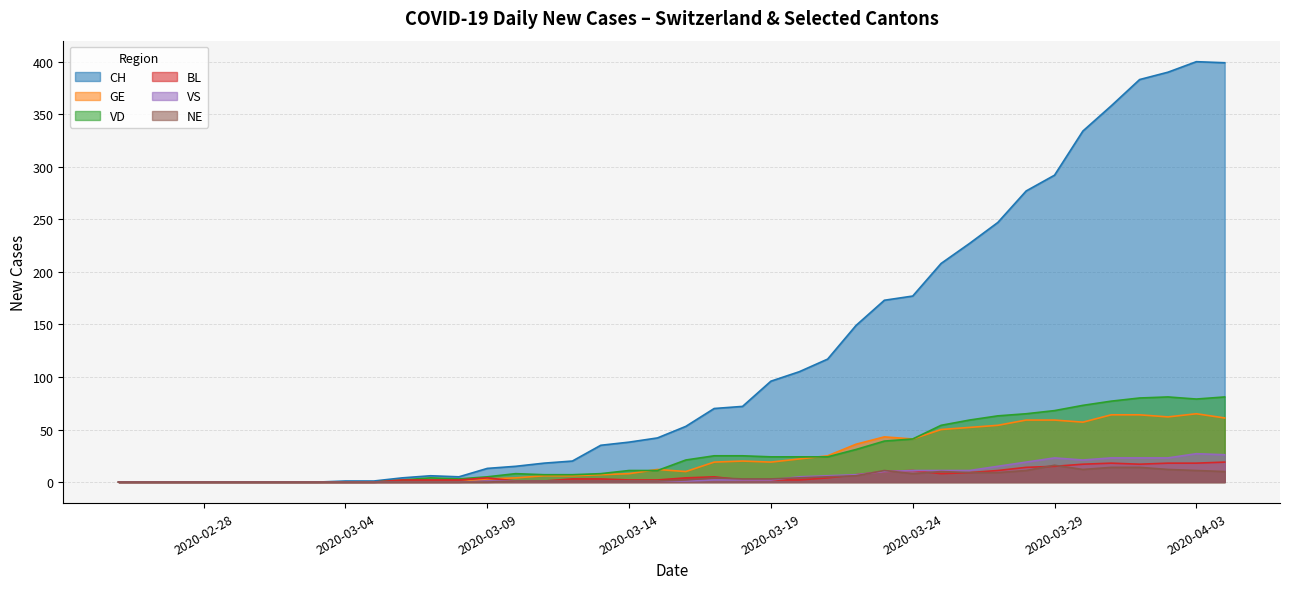

Which series has the largest total across all categories?

CH